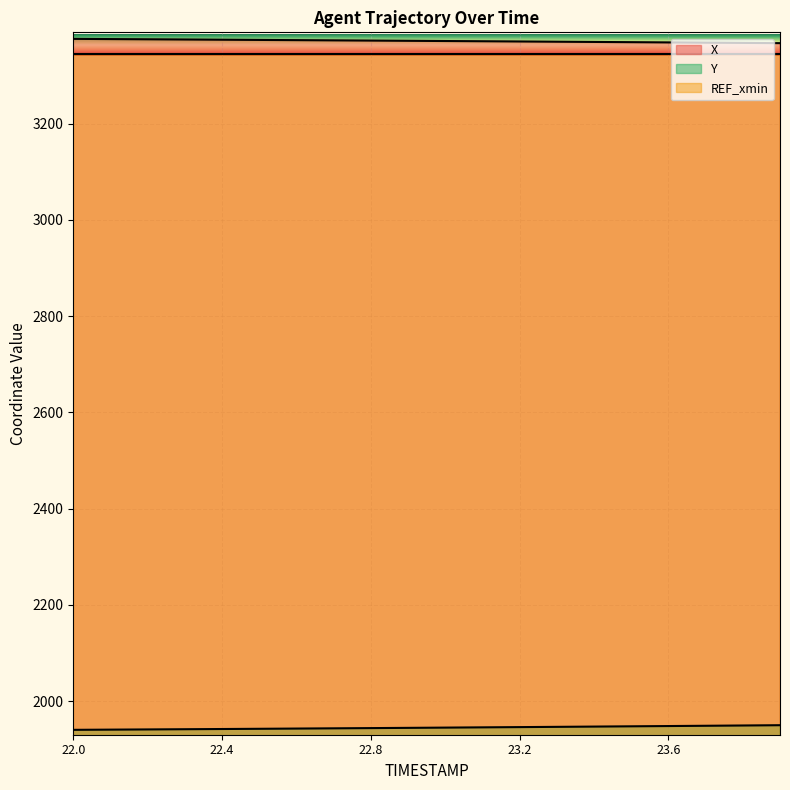

Which series has the largest range (max minus min)?

Y